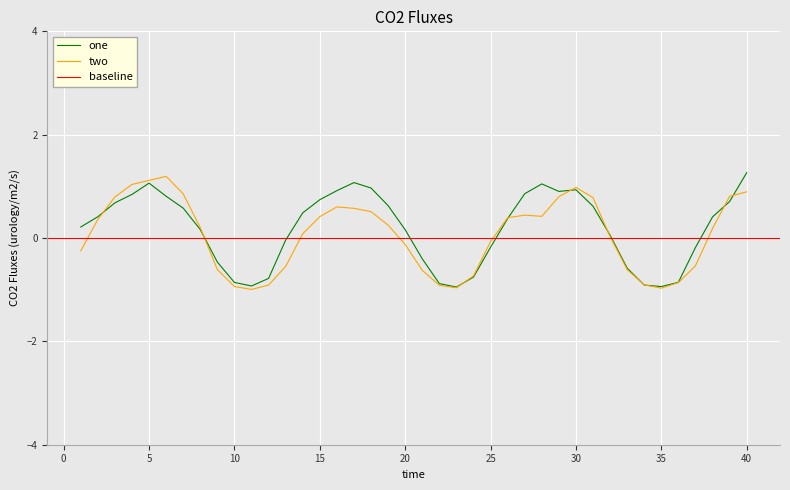

Which series has the largest range (max minus min)?

one